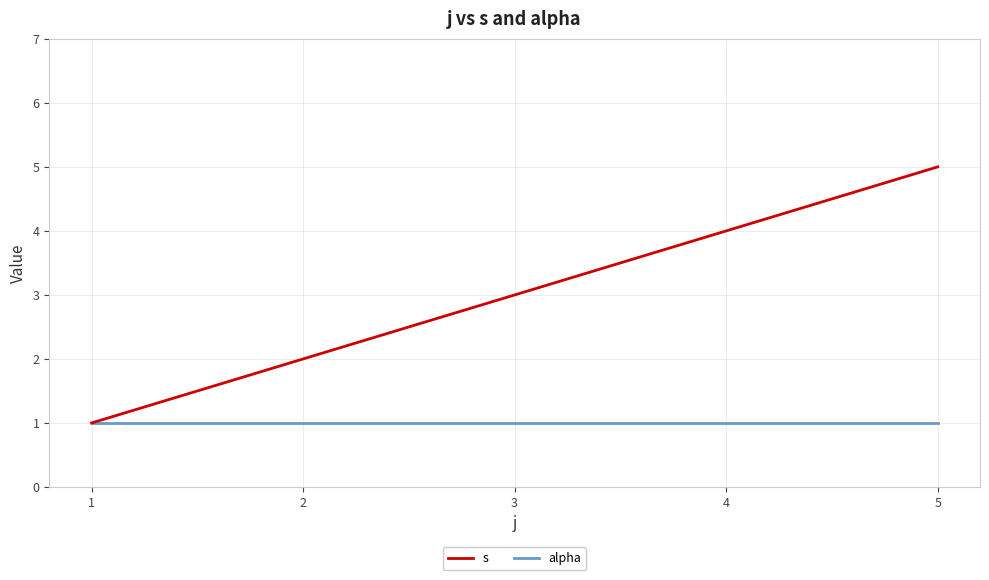

Which category has the highest value across all series?

5